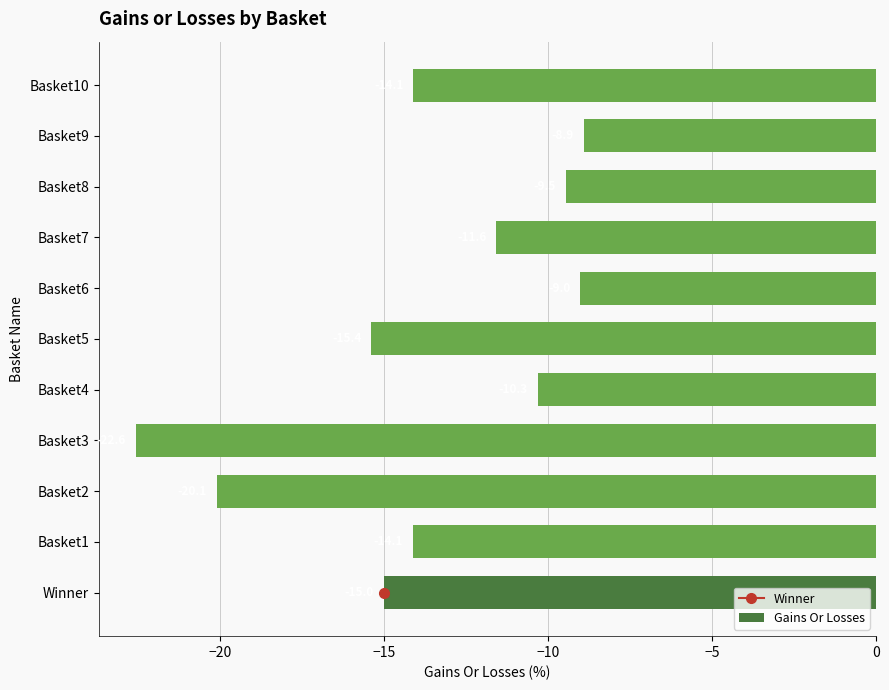

Which label corresponds to the largest value in the chart?

Basket9